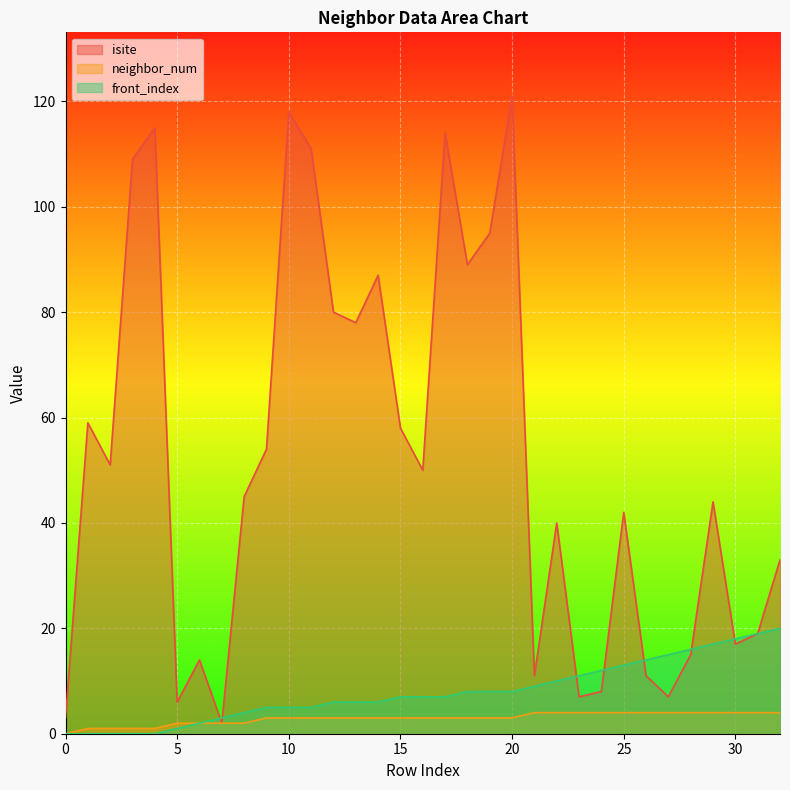

What is the difference between the maximum and second lowest values in the front_index series?

20